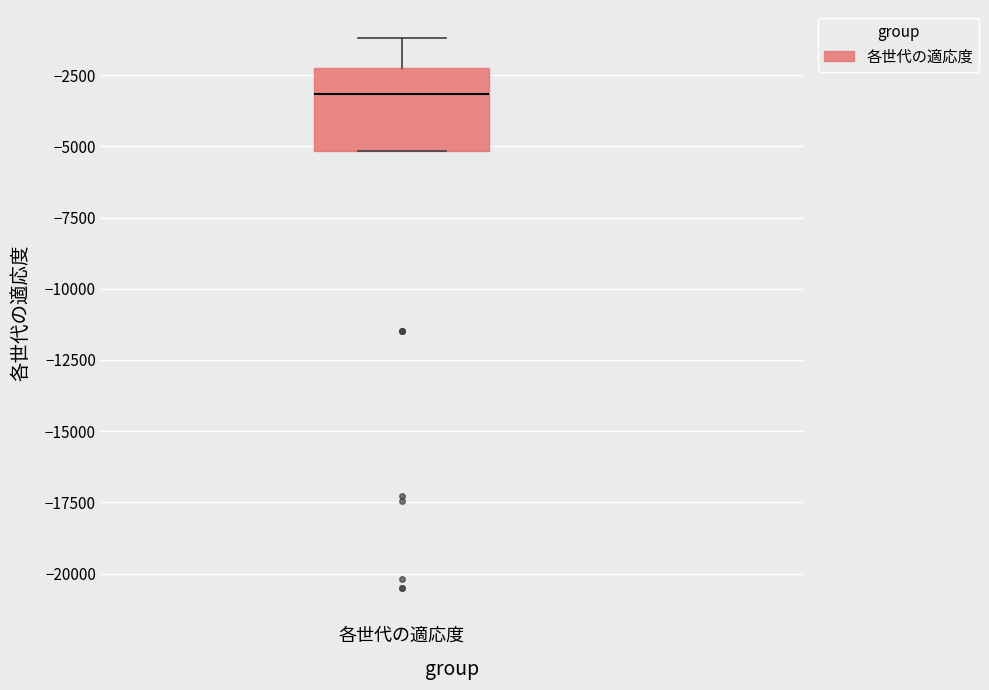

Transcribe this box plot: give where the median line is, the range the box spans, and where the two whiskers end, as read against the y-axis. The values are not printed on the chart, so give them approximately, as read against the axis.

median -3000, box -5000 to -2500, whiskers -5000 to -1000